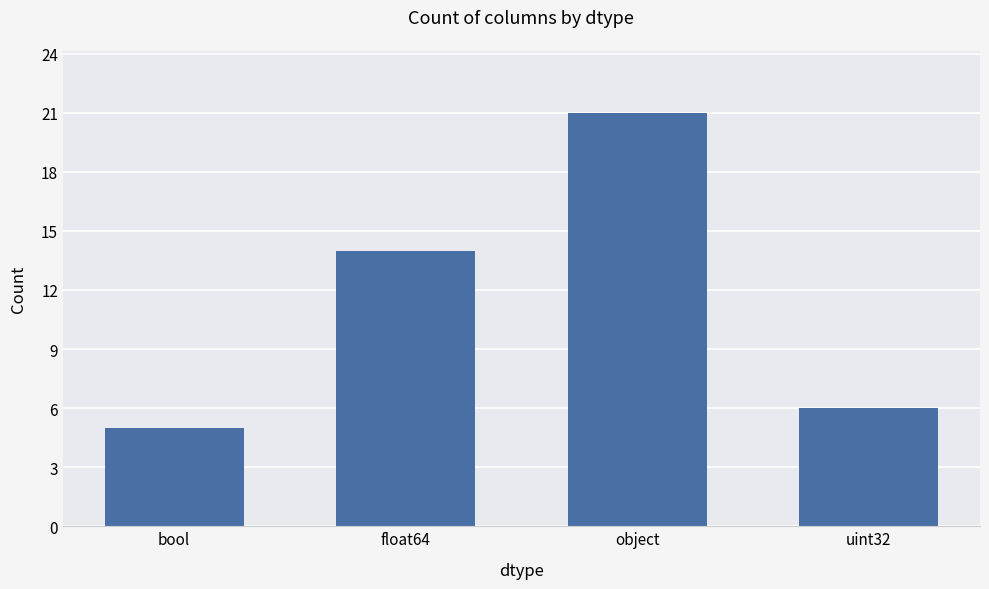

What is the minimum value shown in the chart?

5